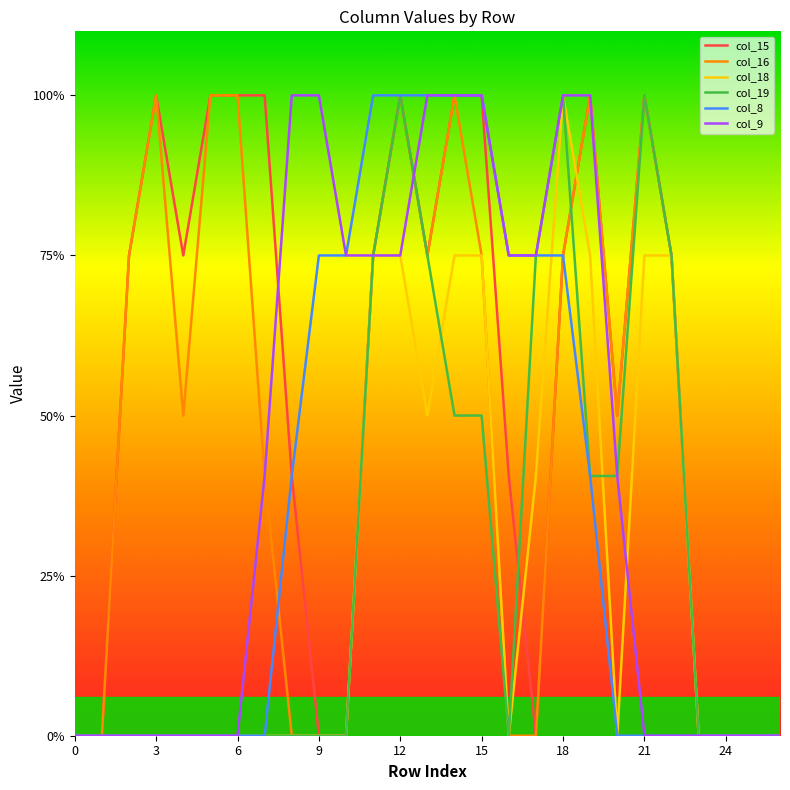

Which label corresponds to the largest value in the chart?

3